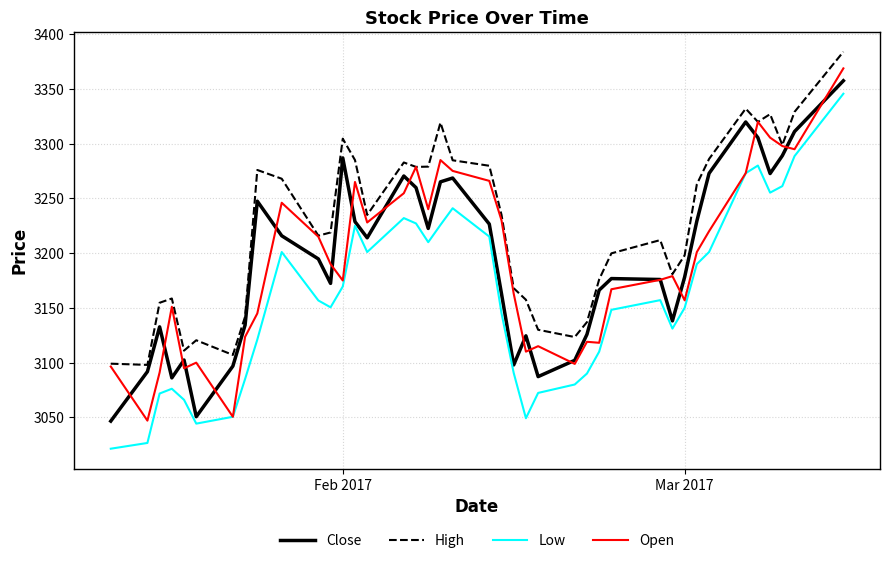

How many distinct data groups are displayed?

4